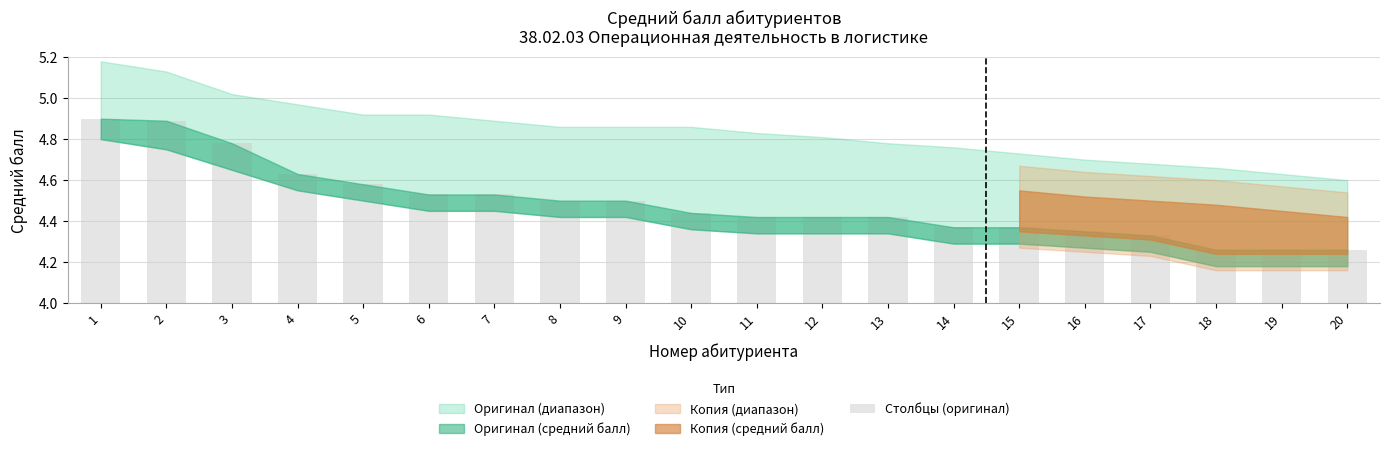

Rank the categories by value from lowest to highest.

18, 19, 20, 17, 16, 14, 15, 11, 12, 13, 10, 8, 9, 6, 7, 5, 4, 3, 2, 1